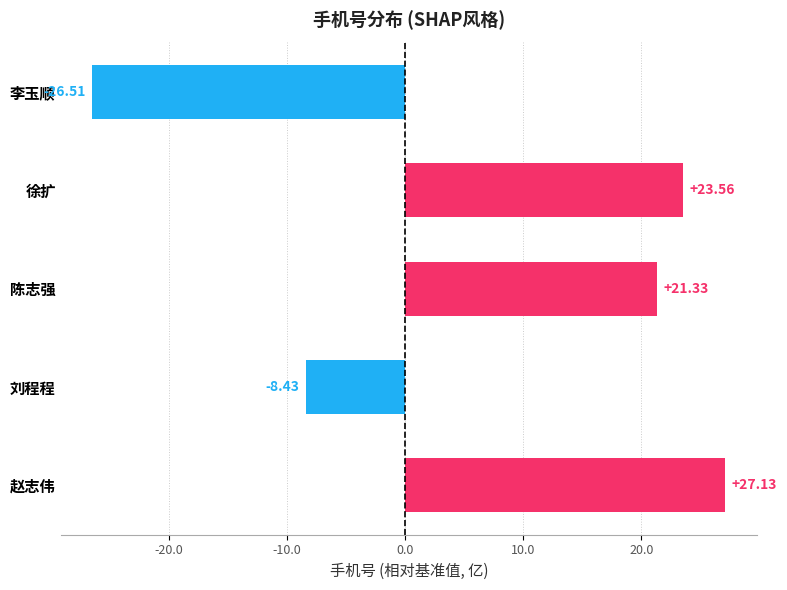

Does the chart contain any negative values?

Yes